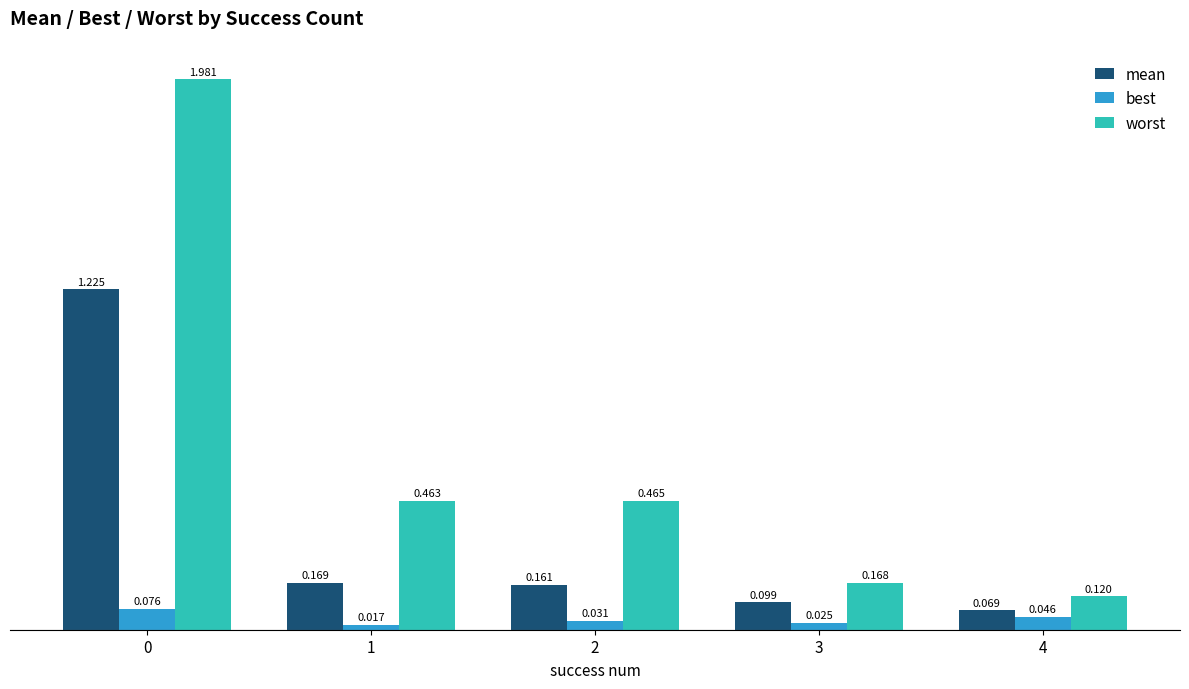

Rank the series by their maximum value, from highest to lowest.

worst, mean, best